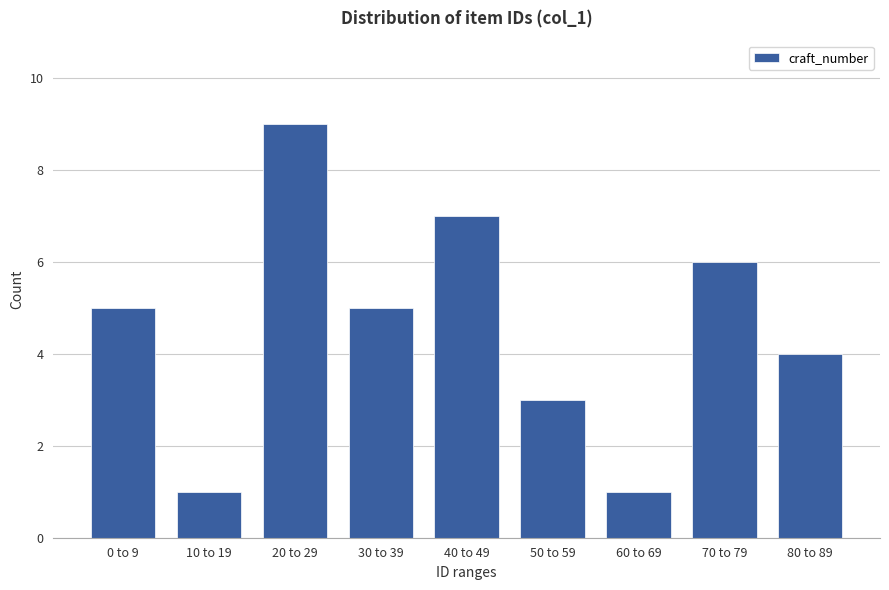

Reading right to left, transcribe all the data shown in this chart.

4	6	1	3	7	5	9	1	5